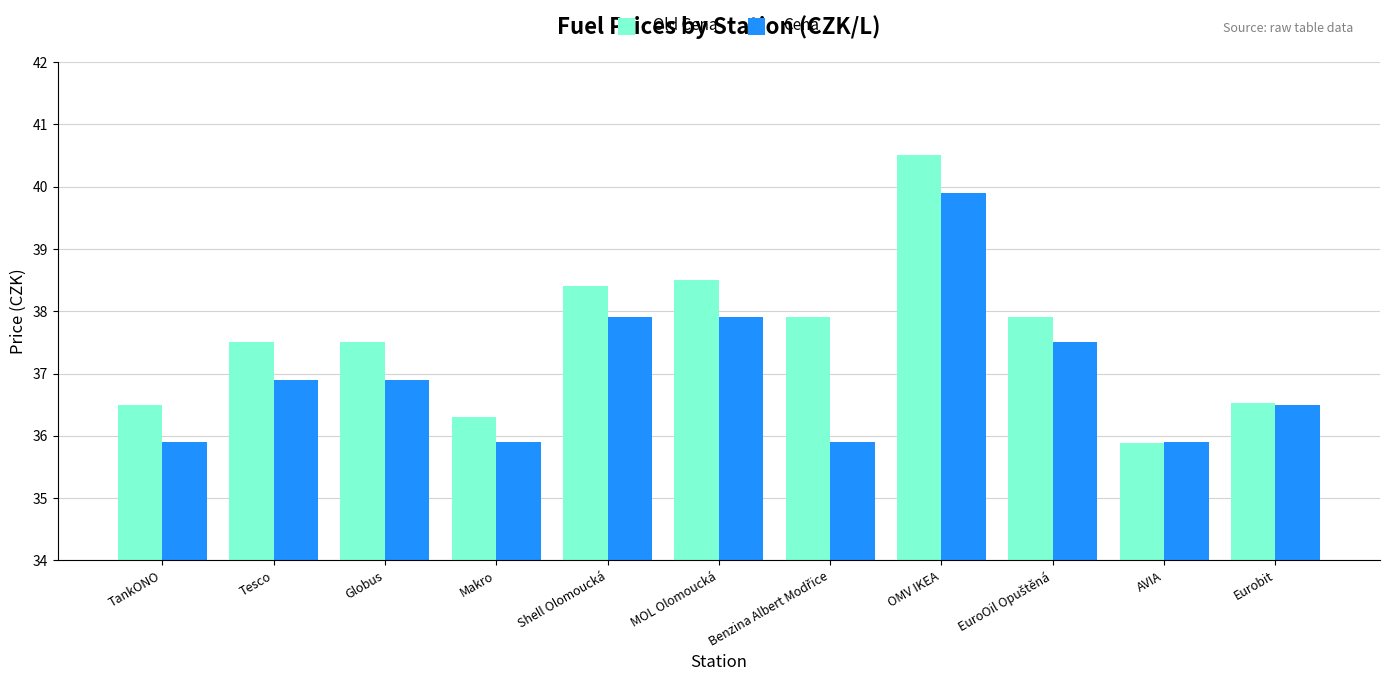

What is the greatest value displayed?

40.5